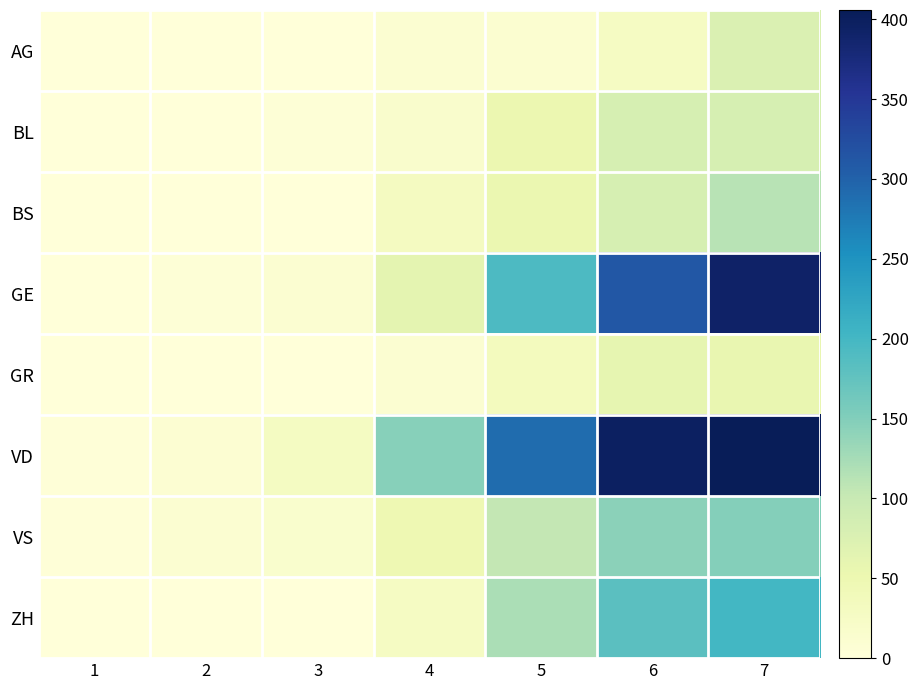

At 6, list the series in order from largest to smallest.

VD, GE, ZH, VS, BL, BS, GR, AG